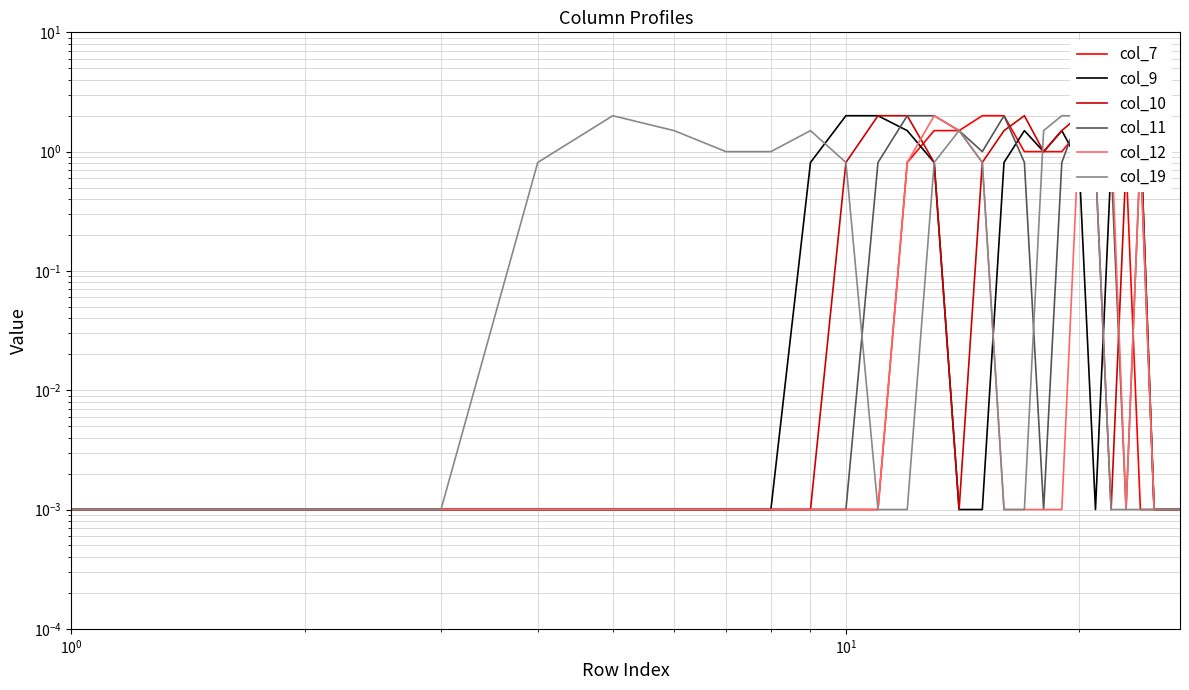

Reading left to right, what are all the values shown in this chart?

col_7: 0.0	0.0	0.0	0.0	0.0	0.0	0.0	0.0	0.0	0.0	0.0	0.8	1.5	1.5	2.0	2.0	1.0	1.0	1.0	1.5	2.0	1.5	0.8	0.0	0.0	0.0	0.0
col_9: 0.0	0.0	0.0	0.0	0.0	0.0	0.0	0.0	0.8	2.0	2.0	1.5	0.8	0.0	0.0	0.8	1.5	1.0	1.5	0.8	0.0	0.8	2.0	1.5	0.0	0.0	0.0
col_10: 0.0	0.0	0.0	0.0	0.0	0.0	0.0	0.0	0.0	0.8	2.0	2.0	0.8	0.0	0.8	1.5	2.0	1.0	1.5	2.0	0.8	0.0	0.8	1.5	0.0	0.0	0.0
col_11: 0.0	0.0	0.0	0.0	0.0	0.0	0.0	0.0	0.0	0.0	0.8	2.0	2.0	1.5	1.0	2.0	0.8	0.0	0.8	2.0	2.0	0.8	0.0	1.0	0.0	0.0	0.0
col_12: 0.0	0.0	0.0	0.0	0.0	0.0	0.0	0.0	0.0	0.0	0.0	0.8	2.0	1.5	0.8	0.0	0.0	0.0	0.0	1.5	2.0	1.5	0.0	1.0	0.0	0.0	0.0
col_19: 0.0	0.0	0.0	0.8	2.0	1.5	1.0	1.0	1.5	0.8	0.0	0.0	0.8	1.5	0.8	0.0	0.0	1.5	2.0	2.0	0.8	0.0	0.0	0.0	0.0	0.0	0.0